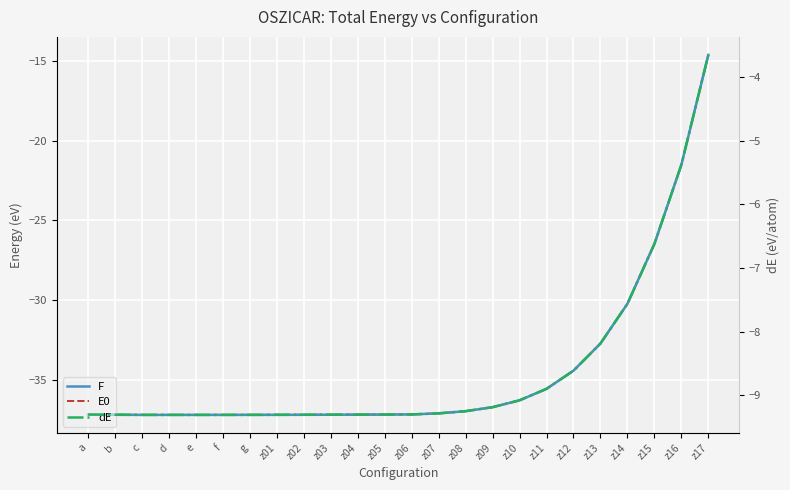

How many data points in F are above -37?

10